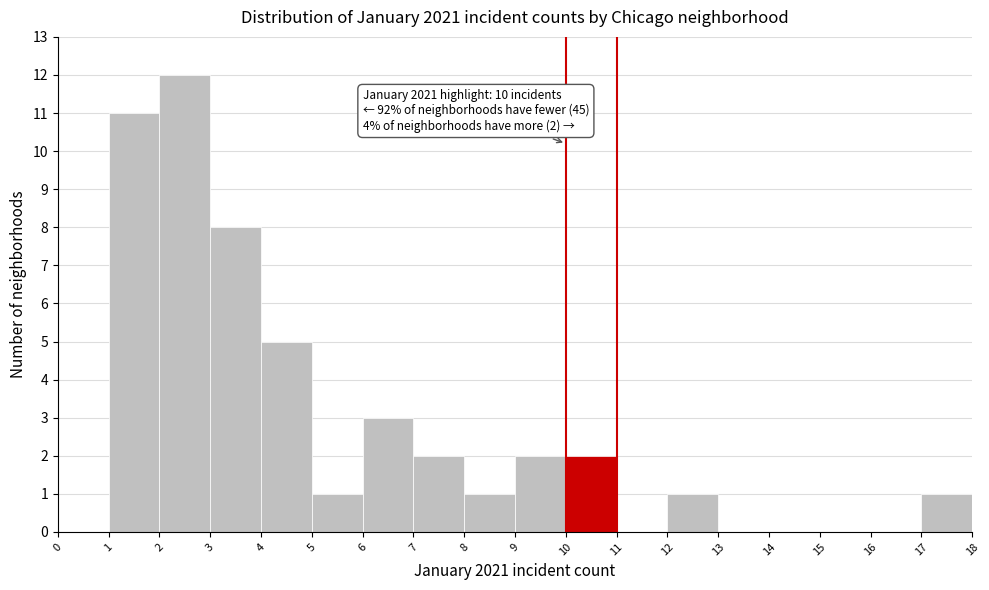

Over which range of the x-axis is the bar tallest?

2 to 3